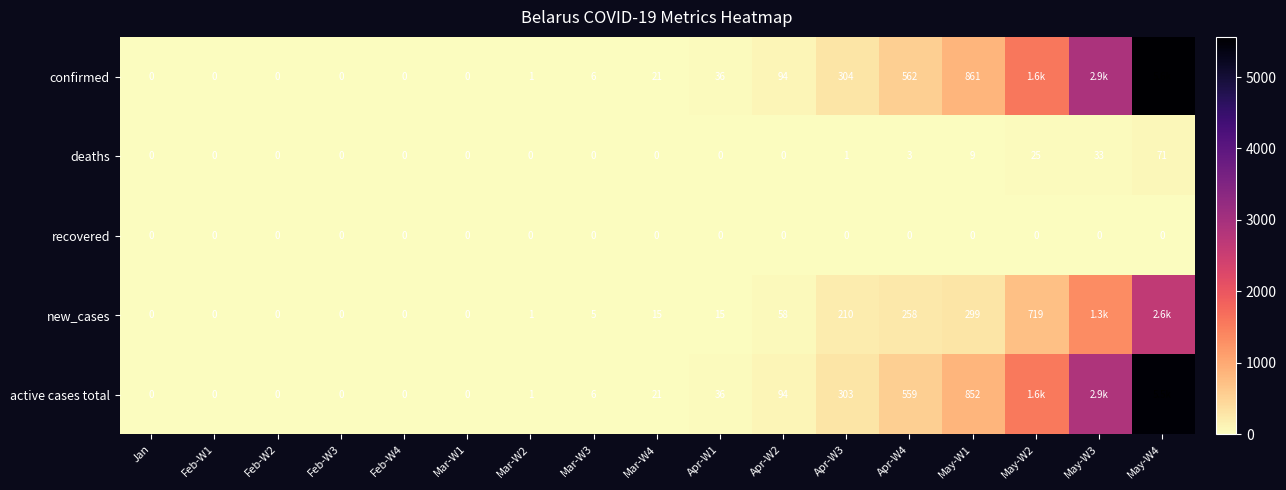

True or false: deaths has a value of -28 at Mar-W4.

False